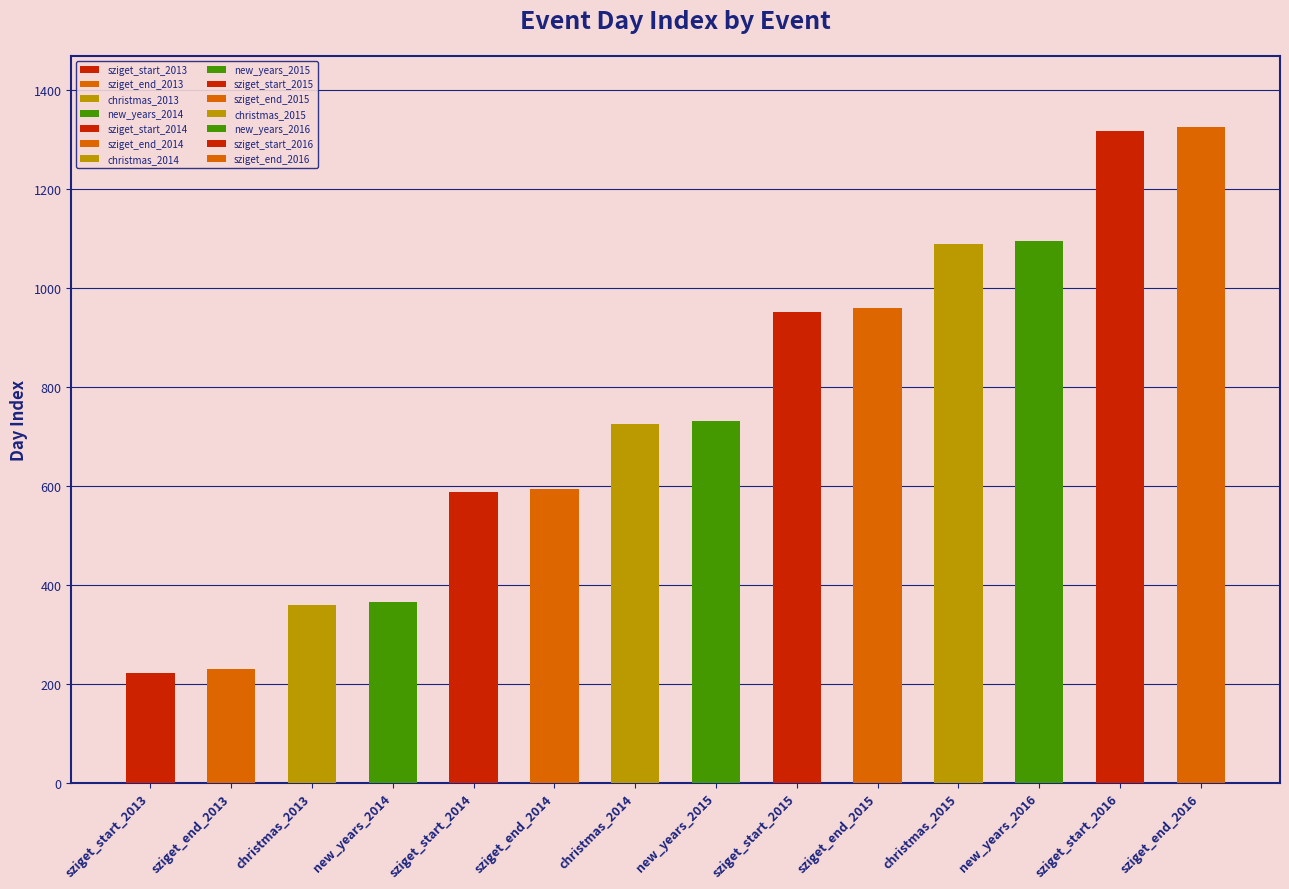

What position from the left is new_years_2015?

8